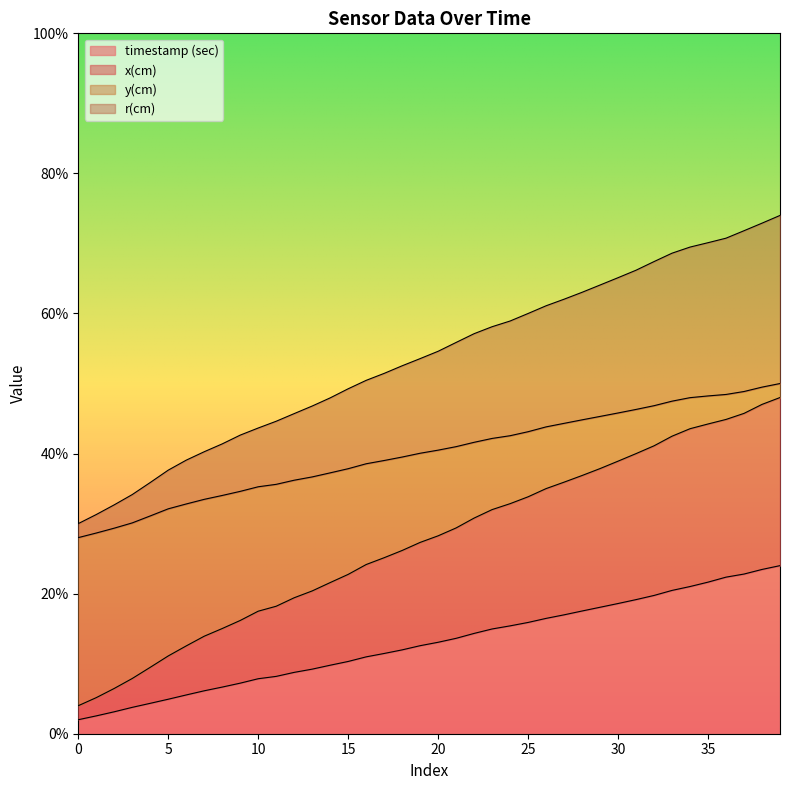

Which series has the largest total across all categories?

r(cm)